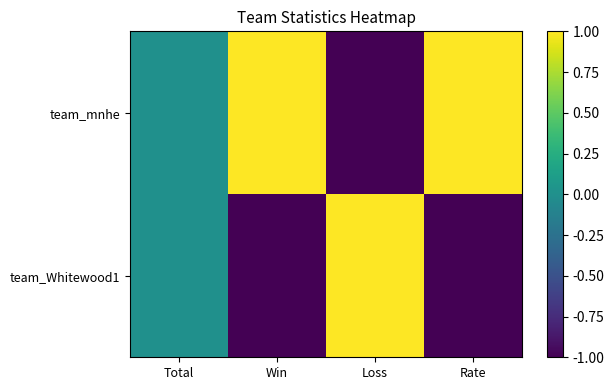

List the series in order of their overall mean, highest first.

team_mnhe, team_Whitewood1